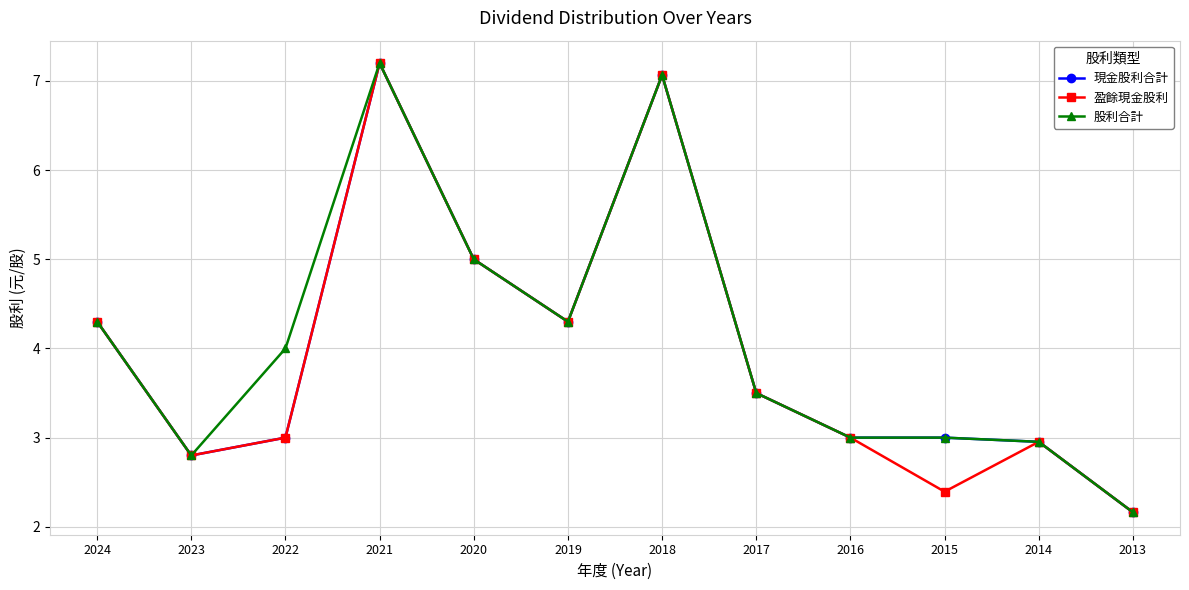

Reading left to right, list all the values displayed in this chart.

現金股利合計: 4.3	2.8	3.0	7.2	5.0	4.3	7.1	3.5	3.0	3.0	3.0	2.2
盈餘現金股利: 4.3	2.8	3.0	7.2	5.0	4.3	7.1	3.5	3.0	2.4	3.0	2.2
股利合計: 4.3	2.8	4.0	7.2	5.0	4.3	7.1	3.5	3.0	3.0	3.0	2.2